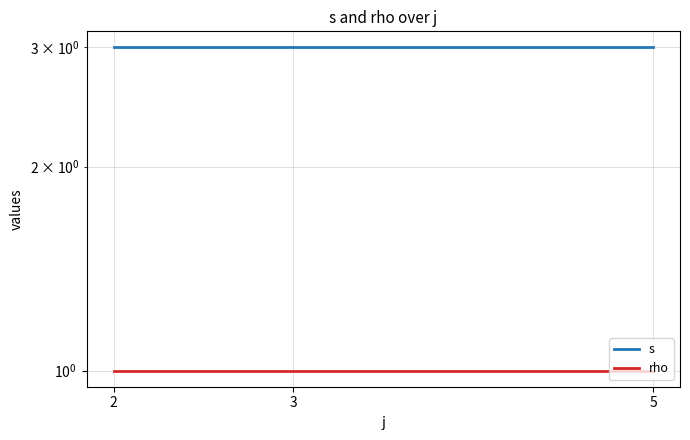

Rank the series by their average value, from highest to lowest.

s, rho